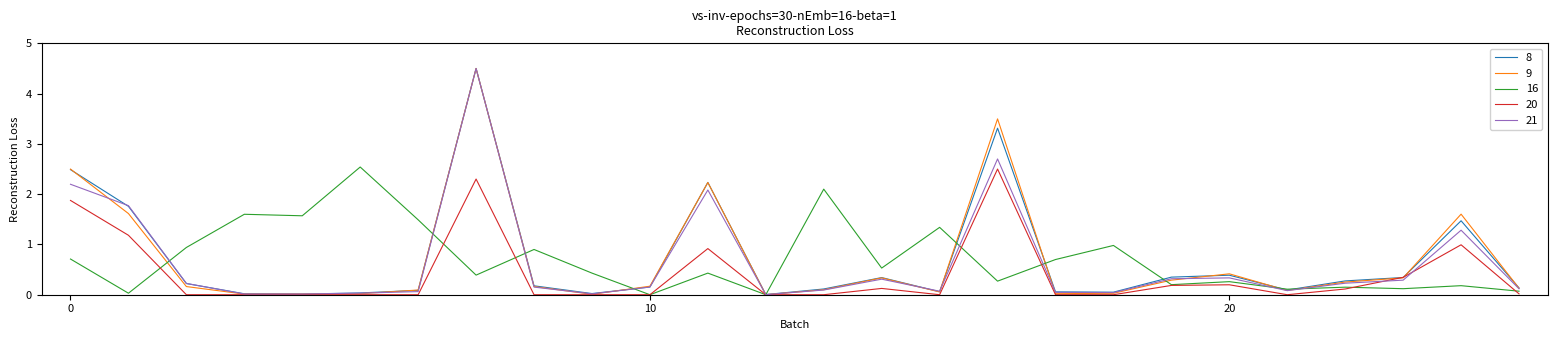

What is the highest value of the 8 series?

4.5